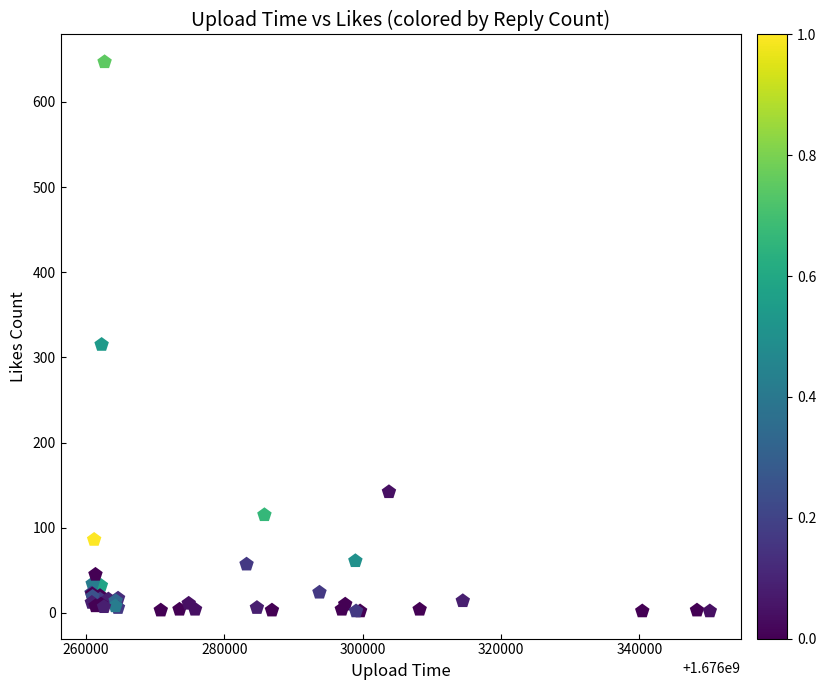

What Y value in the scatter plot is closest to 324?

315